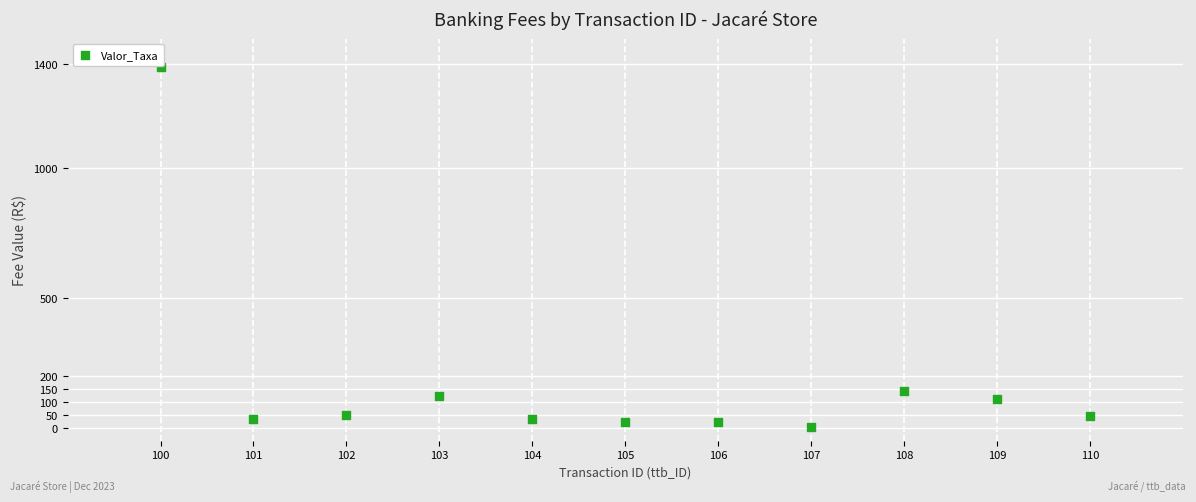

What is the average Y value?

179.6